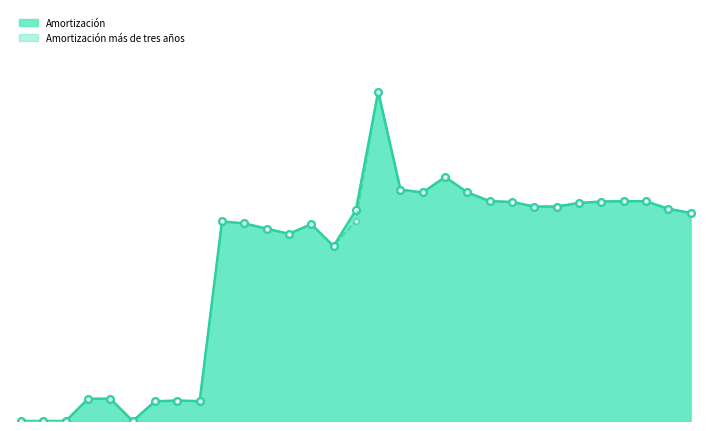

True or false: Amortización has a value of 142 at 01-10-2008.

True